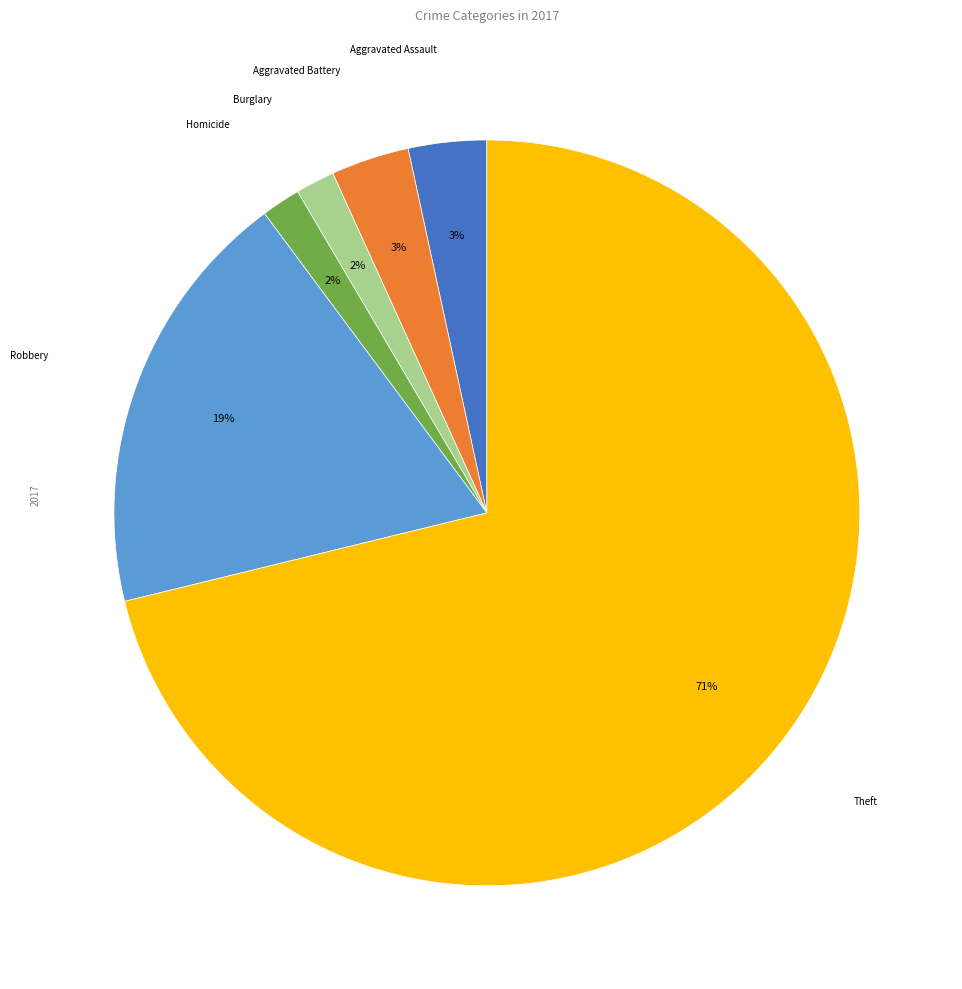

How many slices are in this pie chart?

6